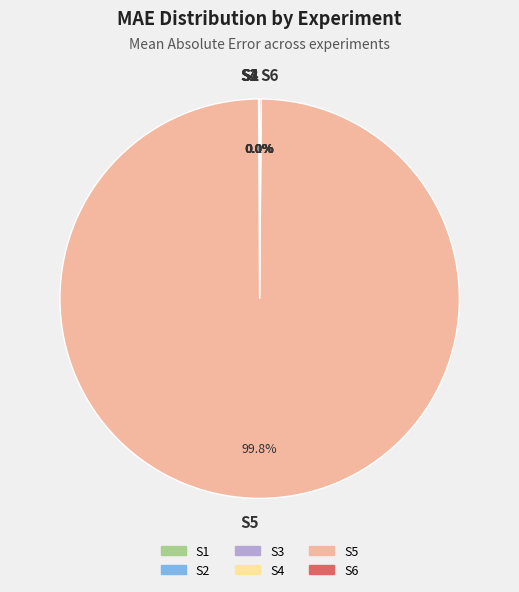

What is the largest slice in the pie chart?

S5